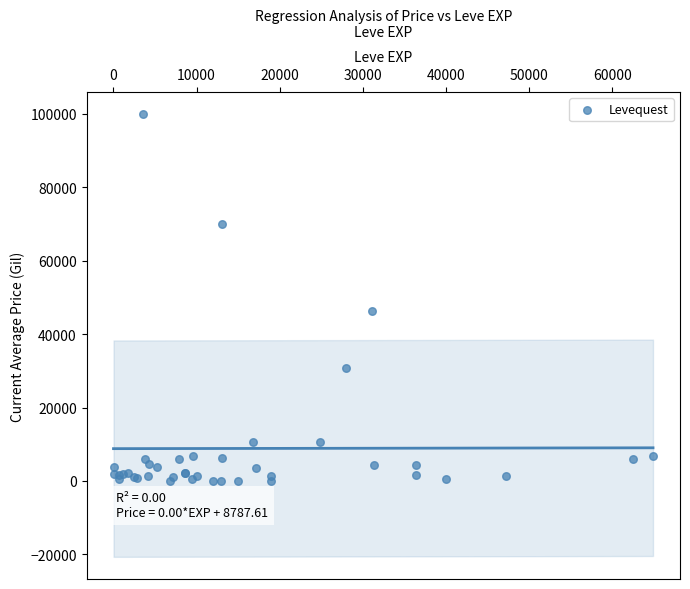

What Y value in the scatter plot is closest to 50000?

46333.3